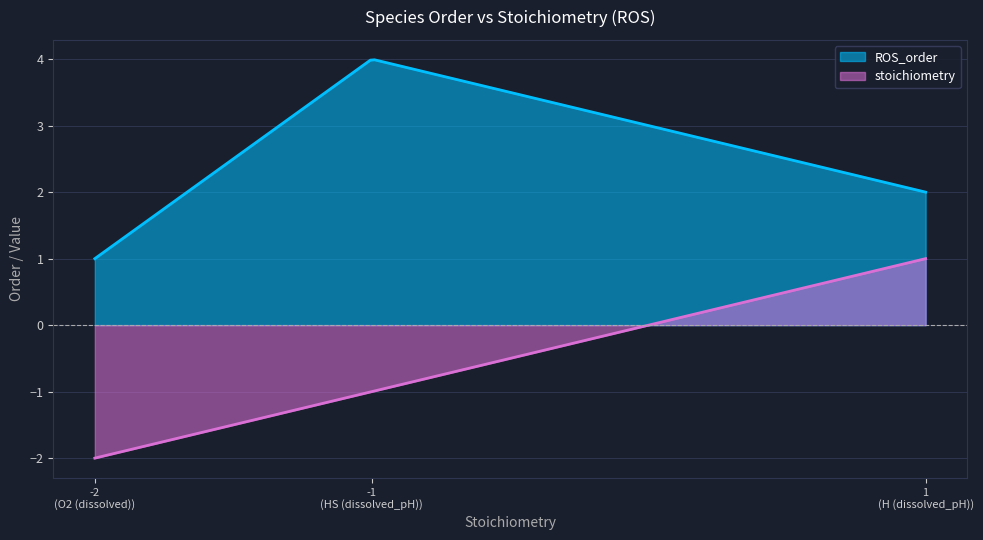

What is the total value across all series at O2 (dissolved)?

-1